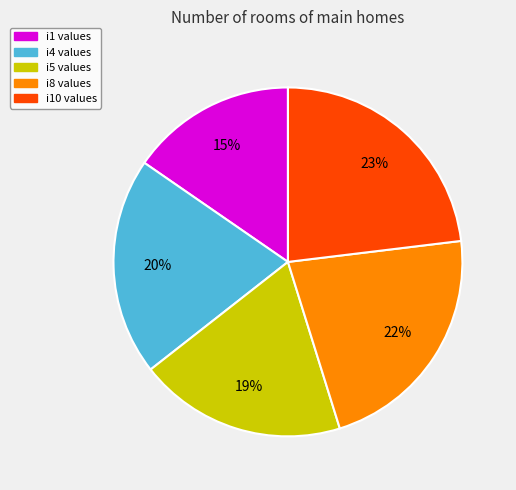

Does any single category account for the majority?

No